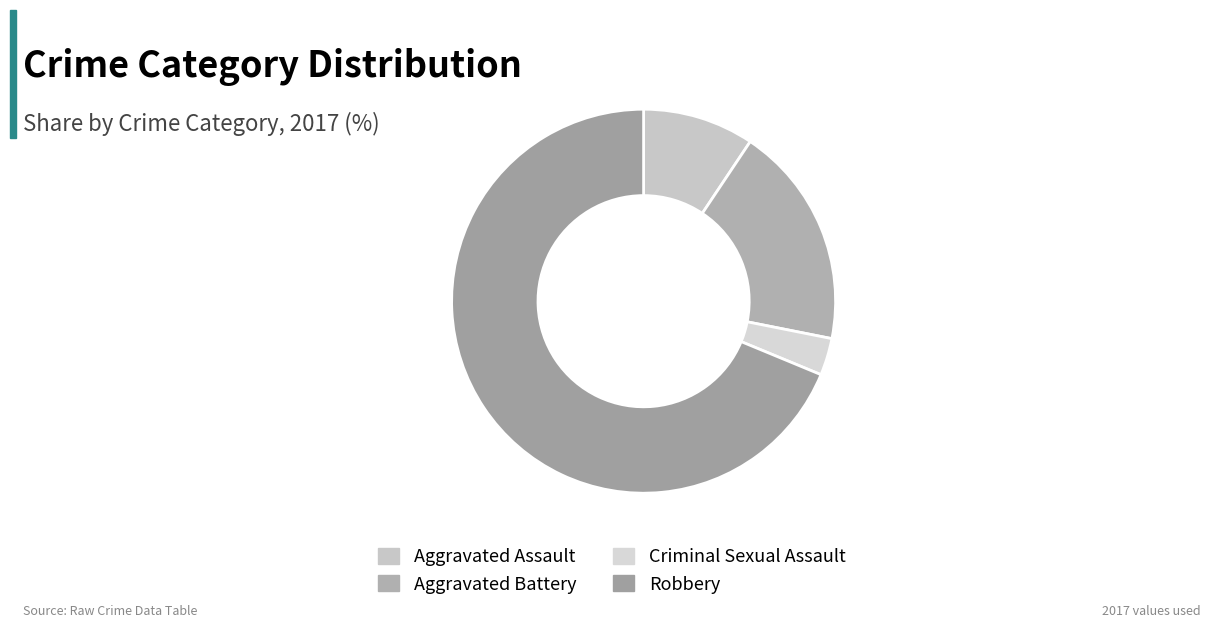

The Aggravated Battery slice represents 29% of the pie. True or false?

False